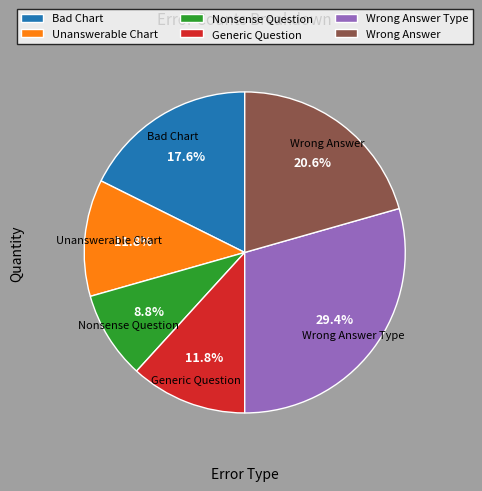

How many segments does this pie chart have?

6